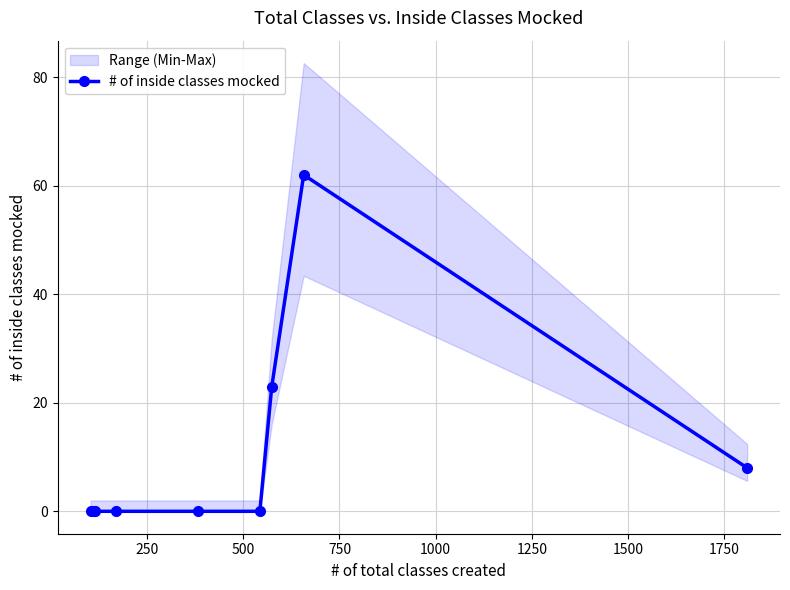

True or false: there are more than 2 points higher than both neighbors.

False